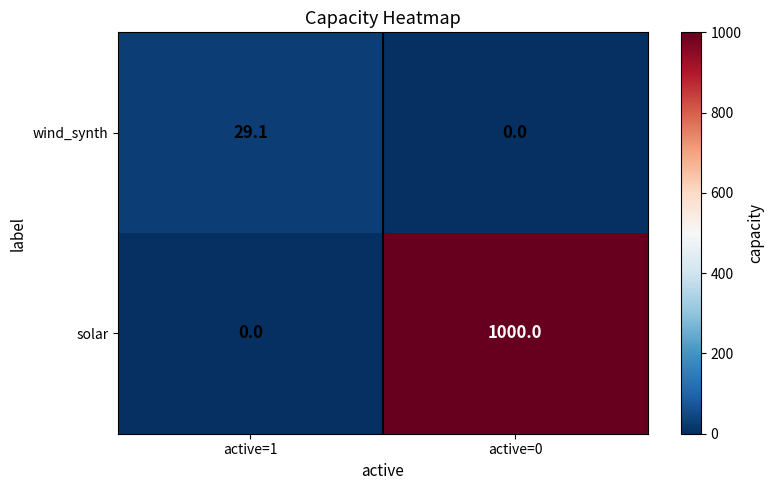

Which series has the largest total across all categories?

solar